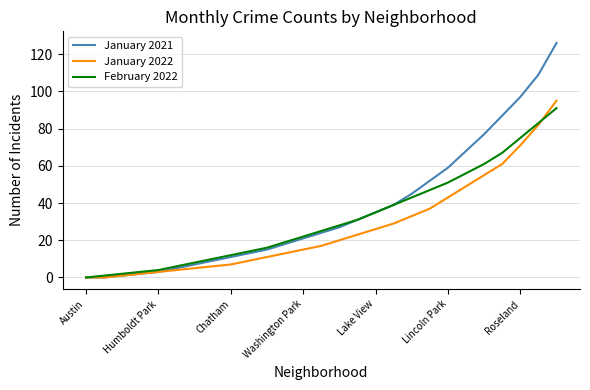

What is the maximum value shown in the chart?

126